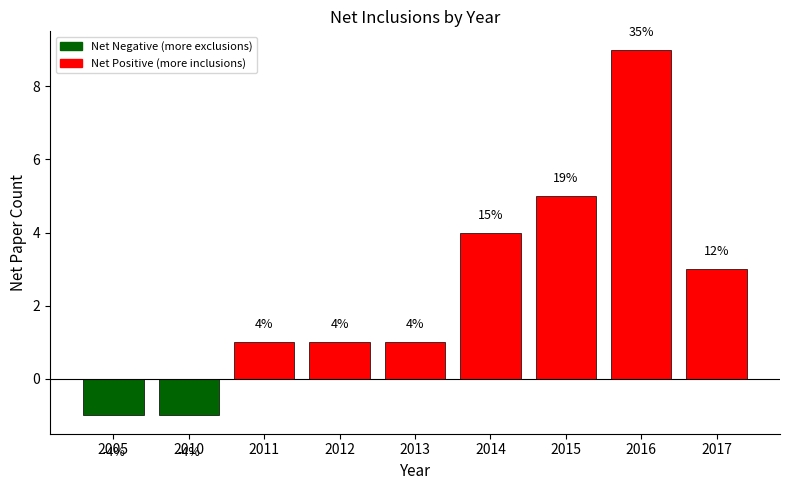

List the labels in order of value, smallest first.

2005, 2010, 2011, 2012, 2013, 2017, 2014, 2015, 2016